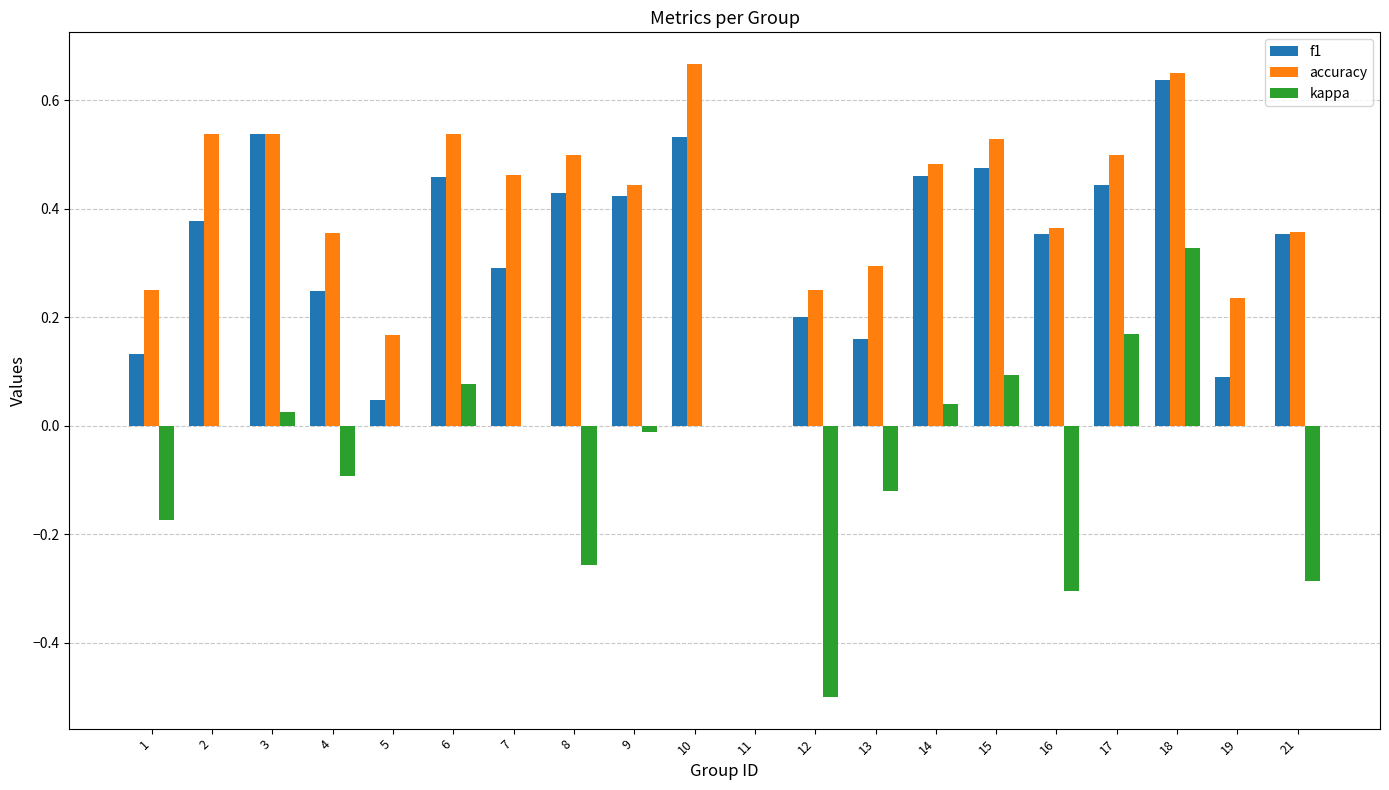

At which category is the sum across all series the highest?

18